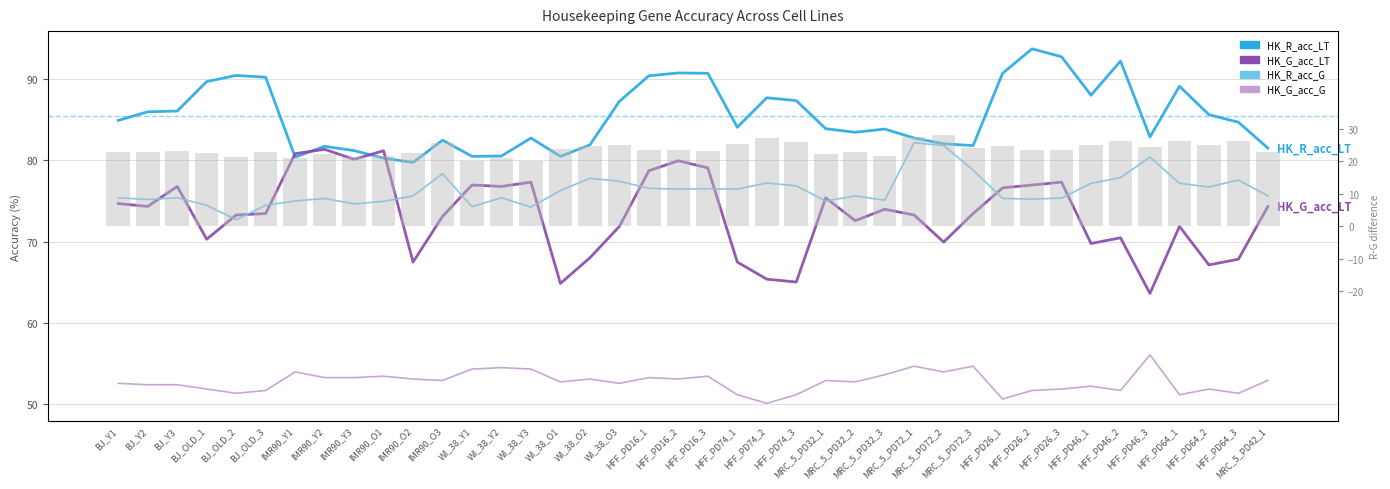

How many data points in HK_R_acc_G are above 75?

33